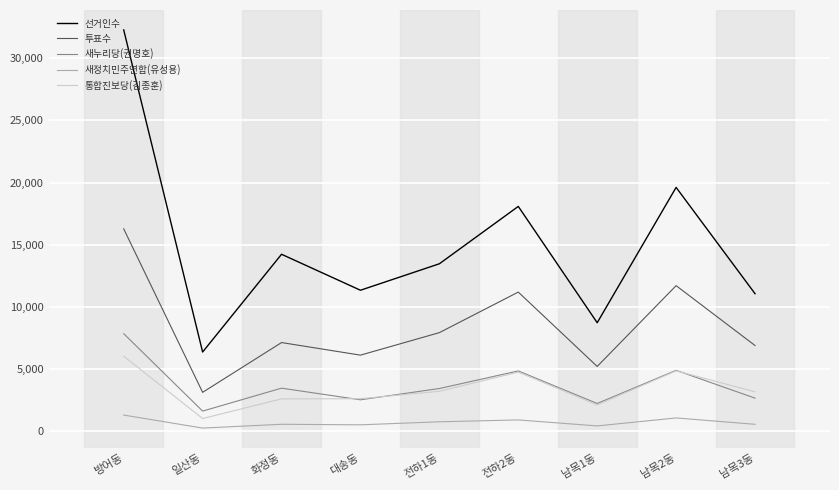

The 선거인수 series shows 14236 at 화정동. True or false?

True